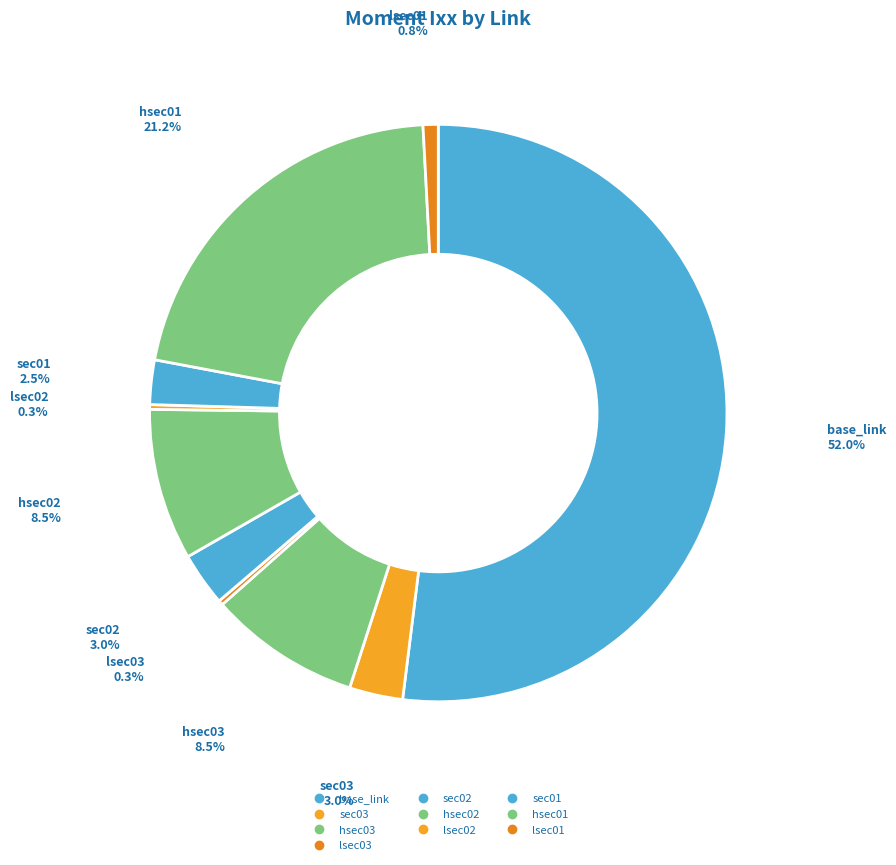

Does hsec03 account for over 50% of the chart?

No